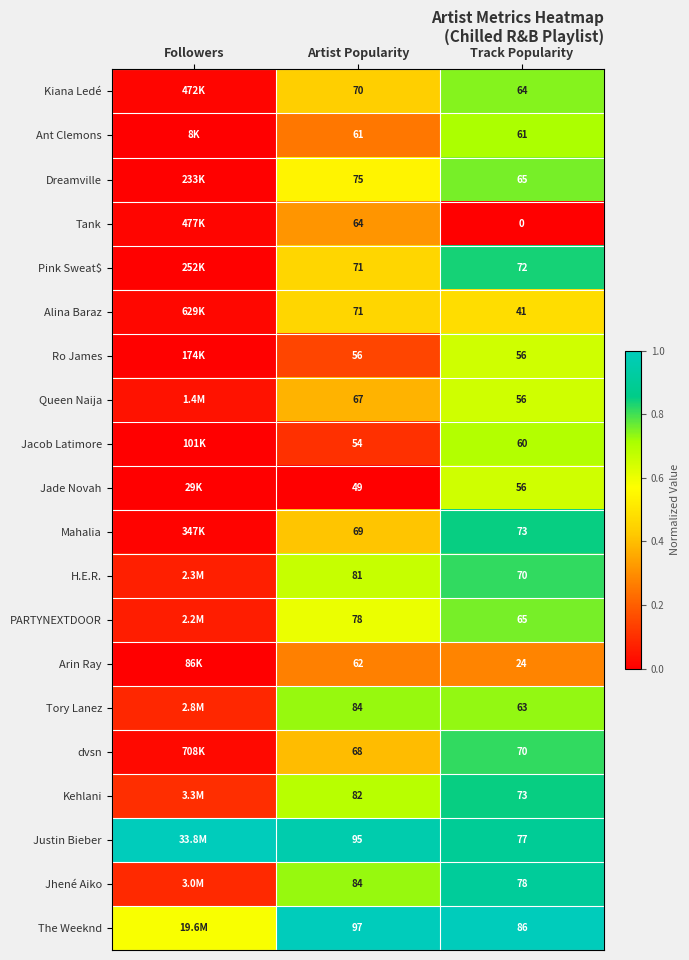

Between Artist Popularity and Track Popularity, which series saw the biggest shift?

Tank